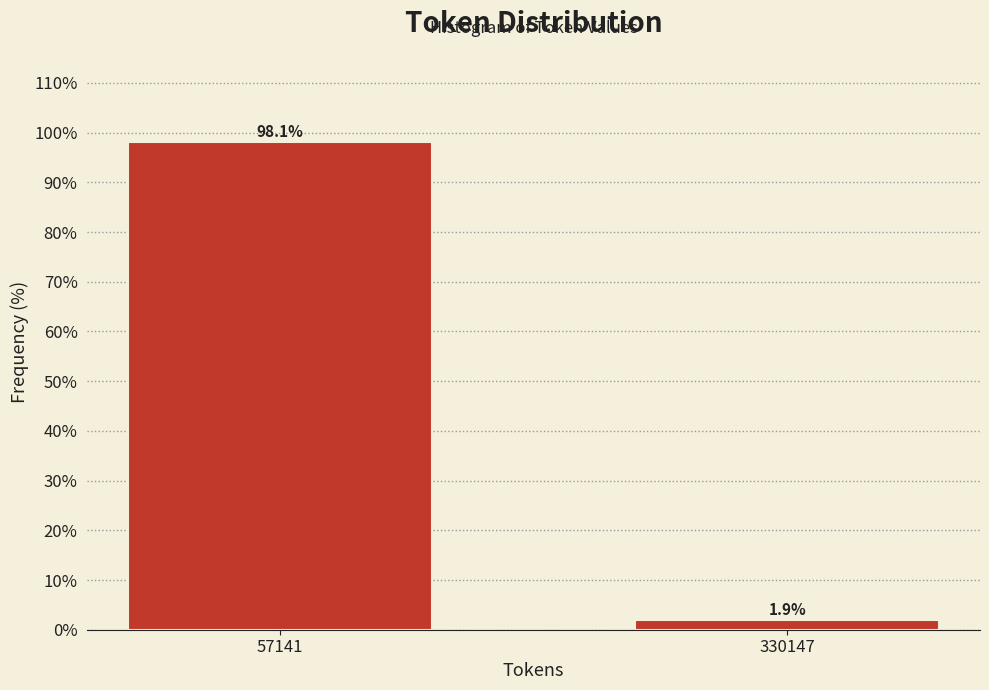

Reading left to right, list all the values displayed in this chart.

98.1	1.9